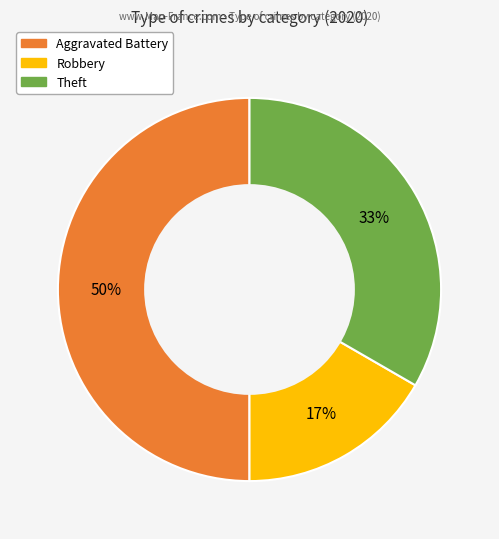

To the nearest percent, what is the average slice percentage?

33%